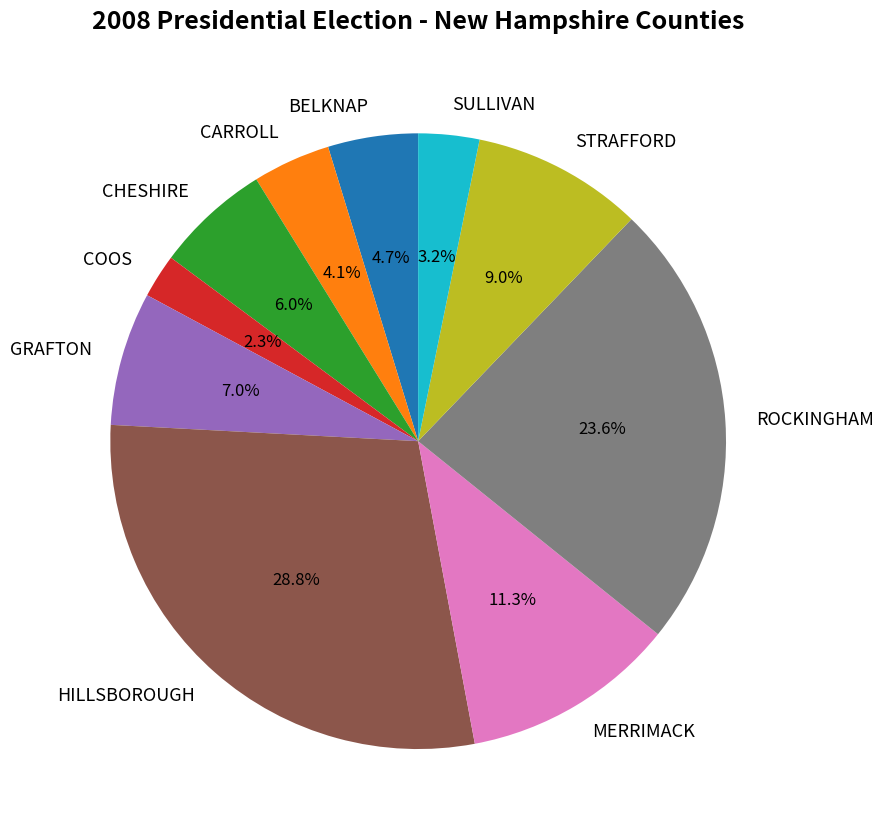

Count the number of slices in the pie.

10